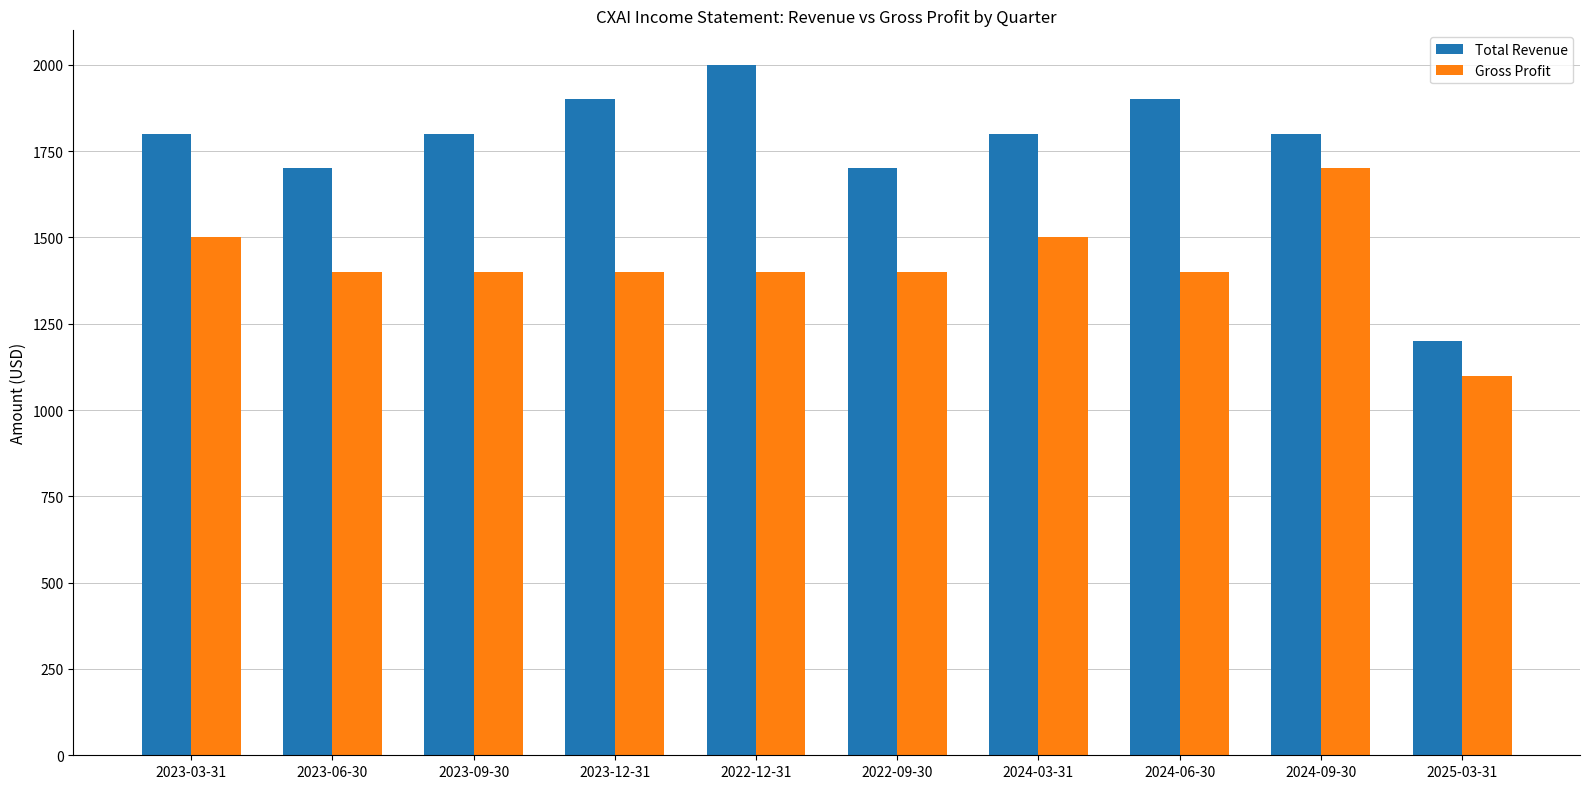

How many values in the Gross Profit series are below 1400?

1